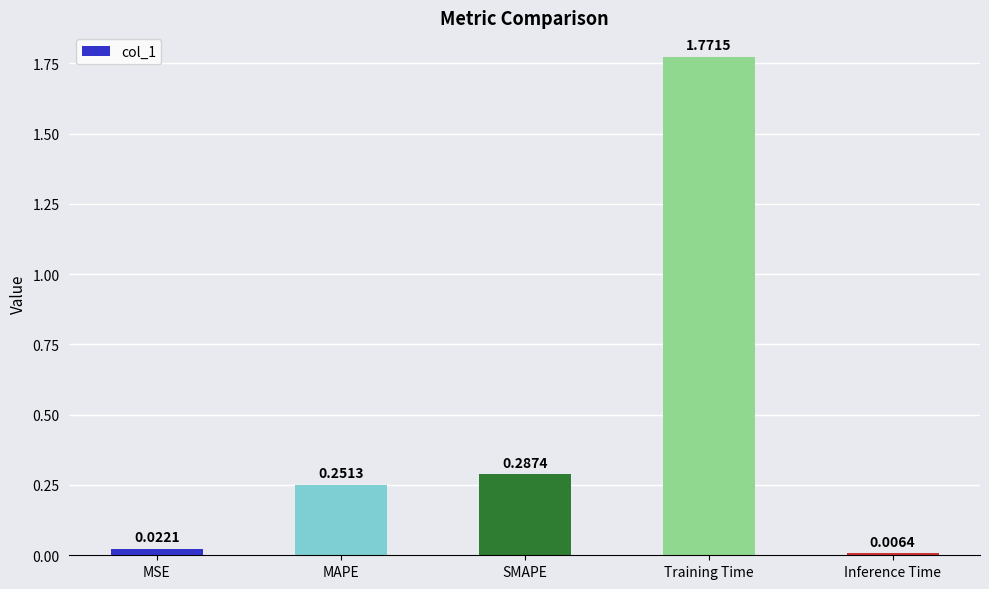

Are the bars horizontal?

No